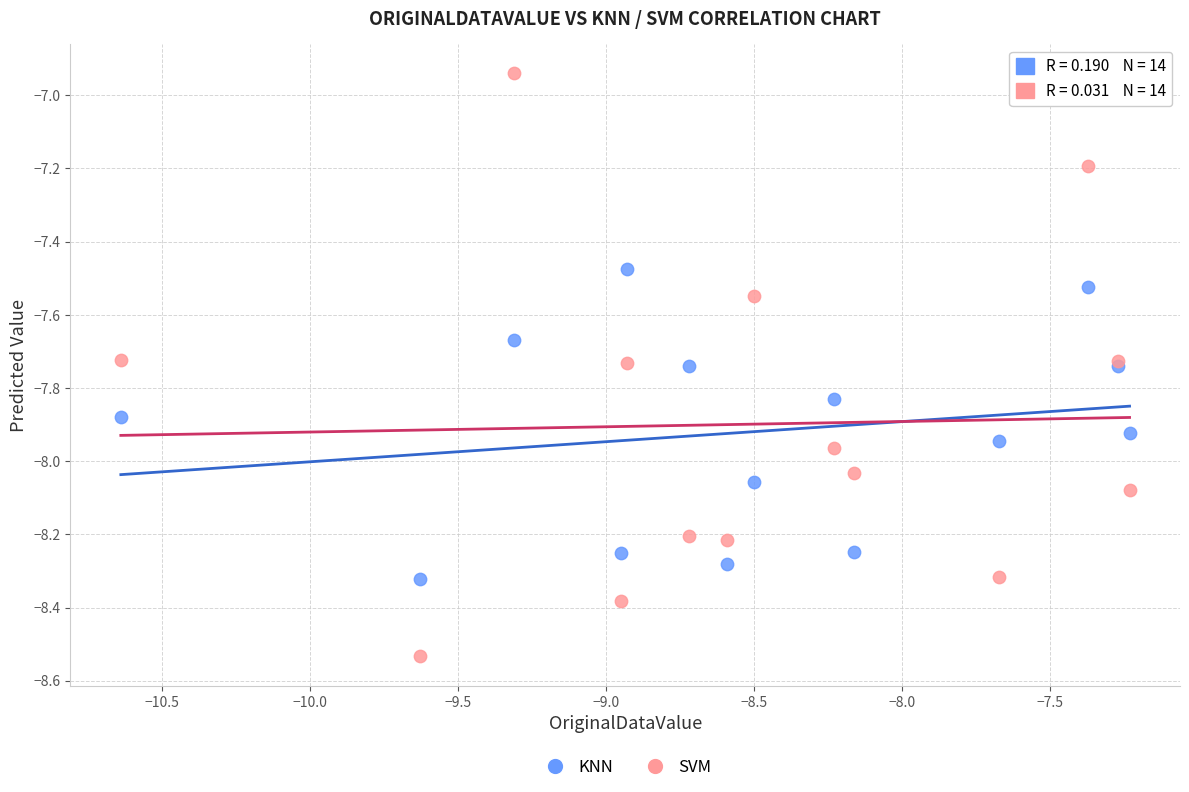

Which series has the widest spread of Y values?

SVM